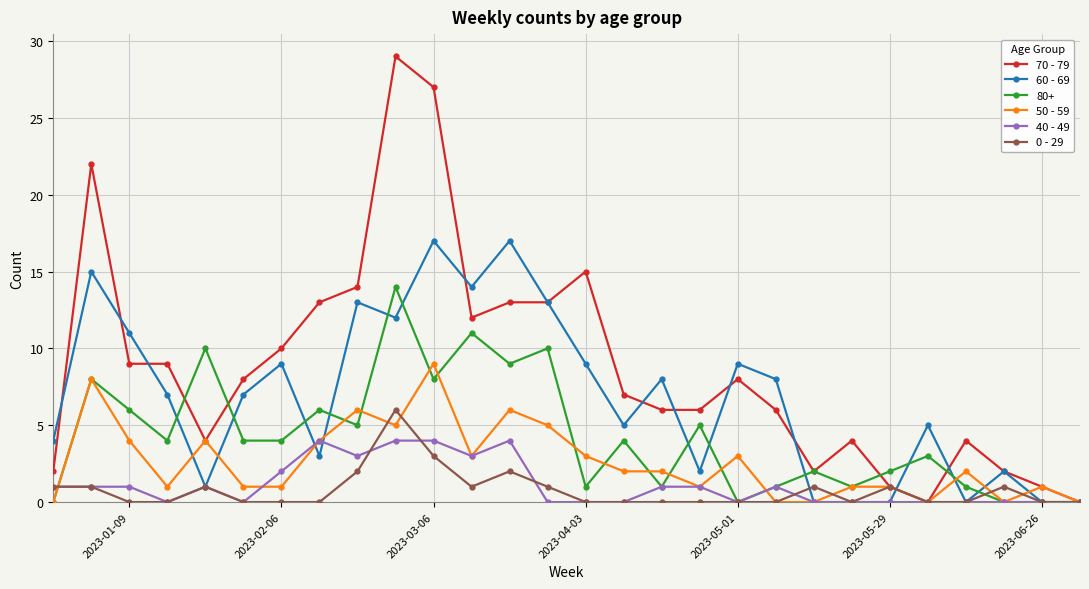

What are all the series names shown in the legend?

70 - 79, 60 - 69, 80+, 50 - 59, 40 - 49, 0 - 29